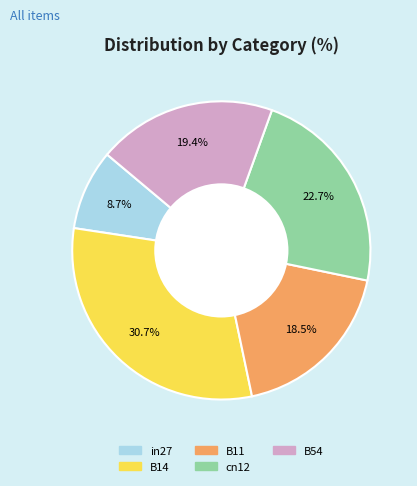

Does any single category account for the majority?

No